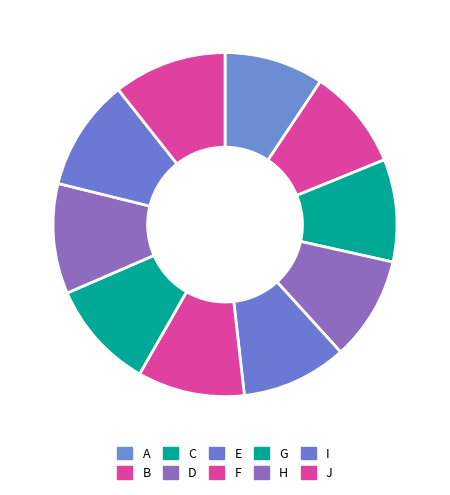

How many slices are in this pie chart?

10